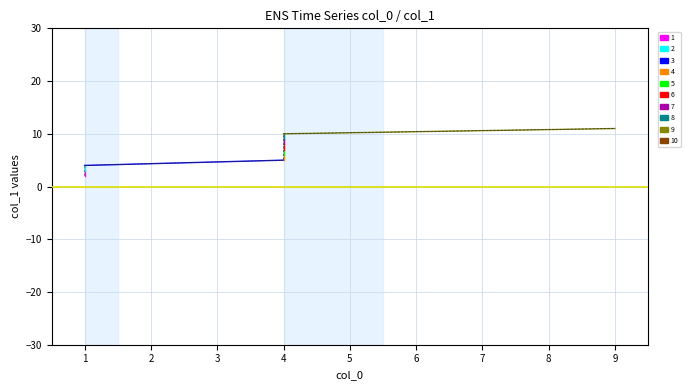

Rank the categories by value from highest to lowest.

9, 4, 4, 4, 4, 4, 4, 1, 1, 1